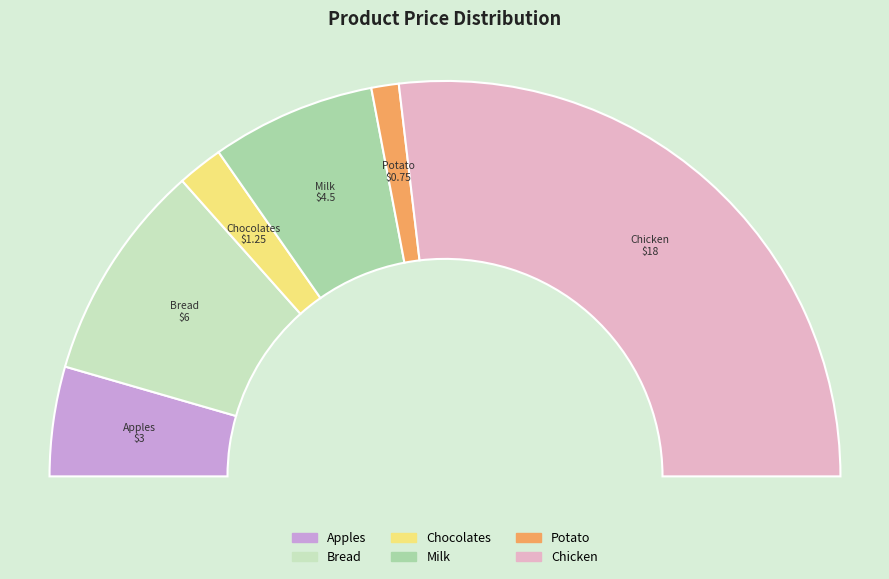

Which category has the biggest portion of the pie?

Chicken